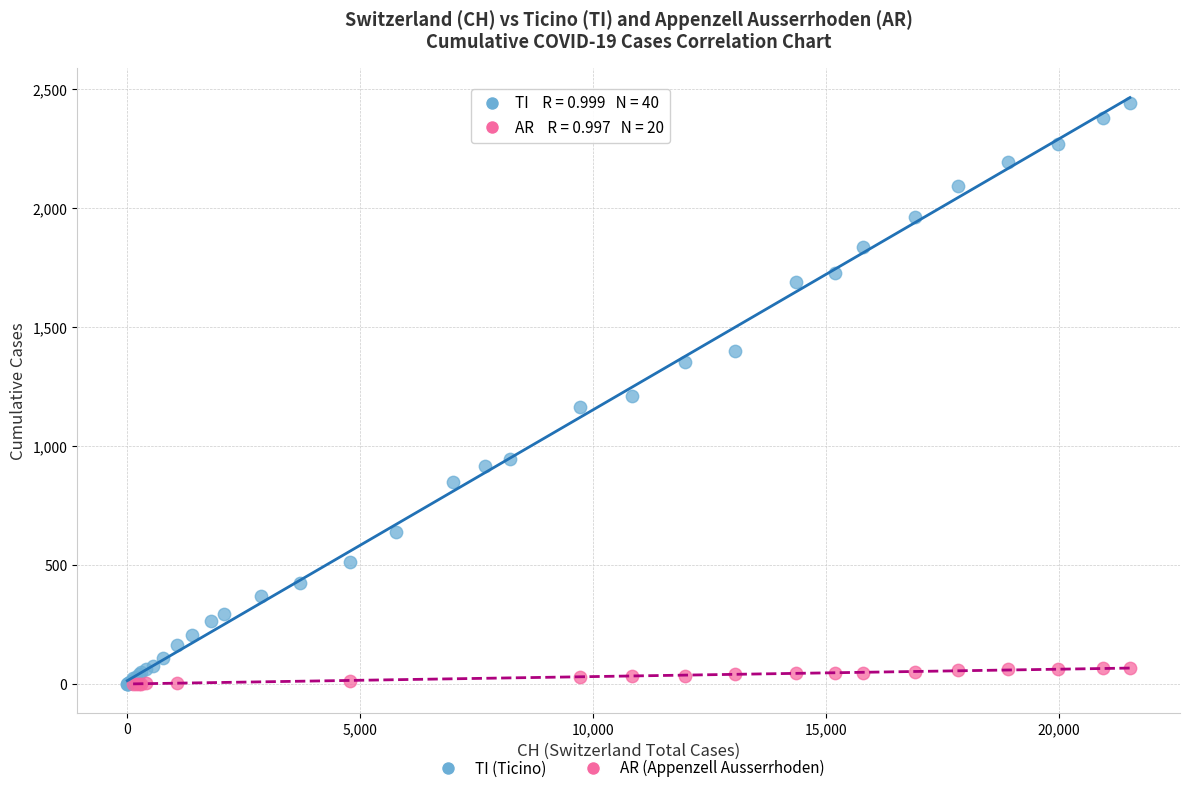

Which series has the largest Y range (max minus min)?

TI (Ticino)